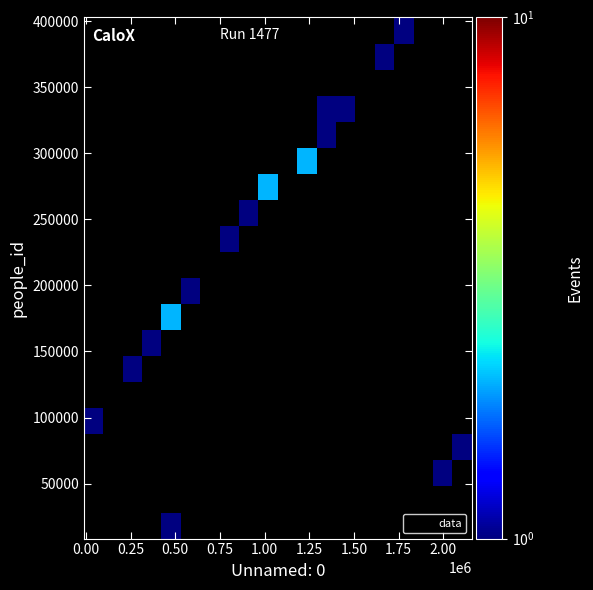

What Y value in the scatter plot is closest to 205638?

198785